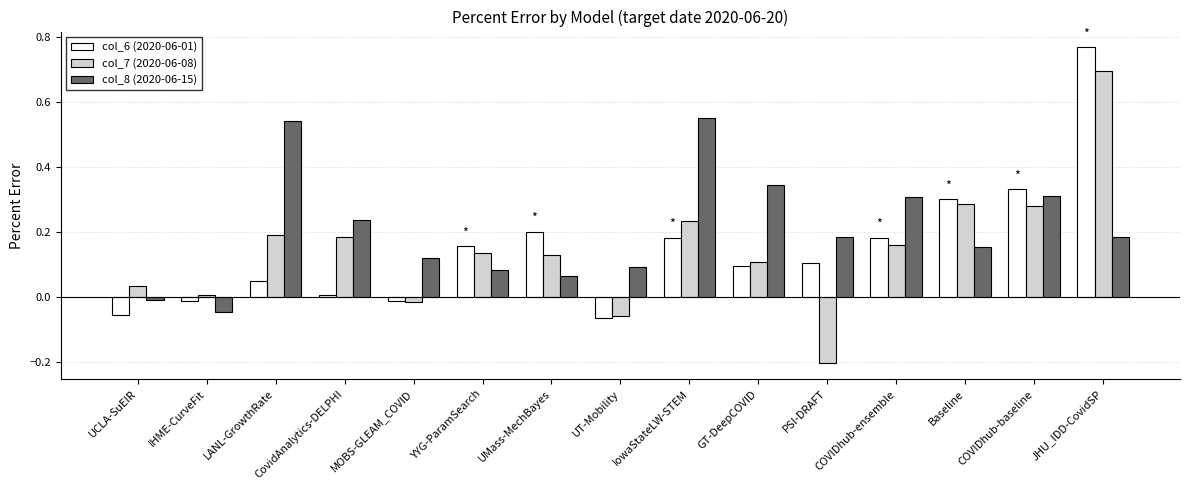

How many distinct data groups are displayed?

3